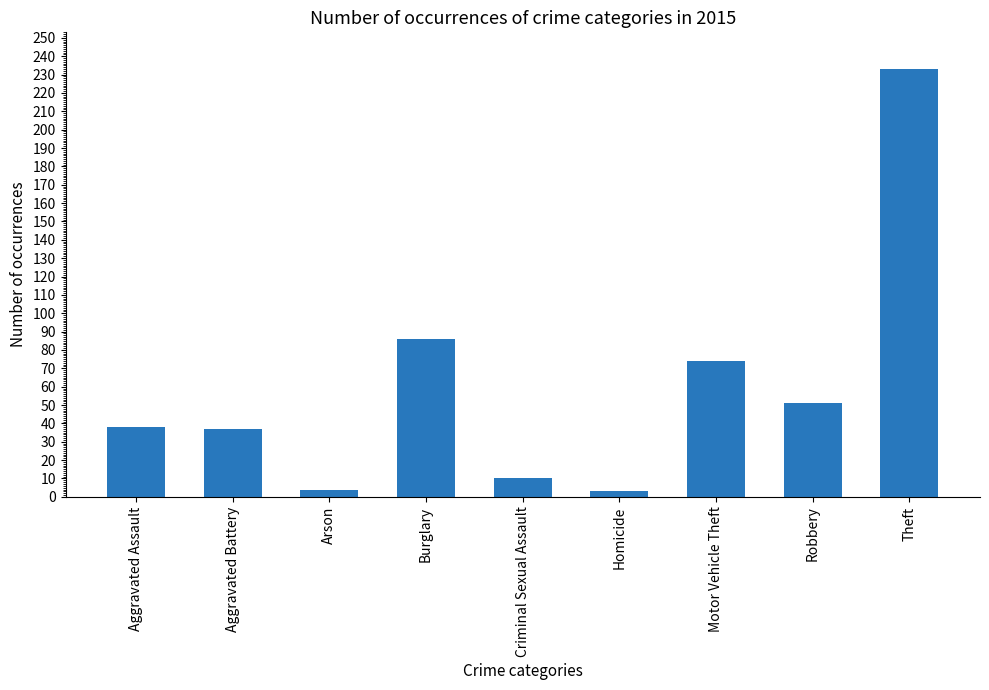

How many data points does each series have?

9